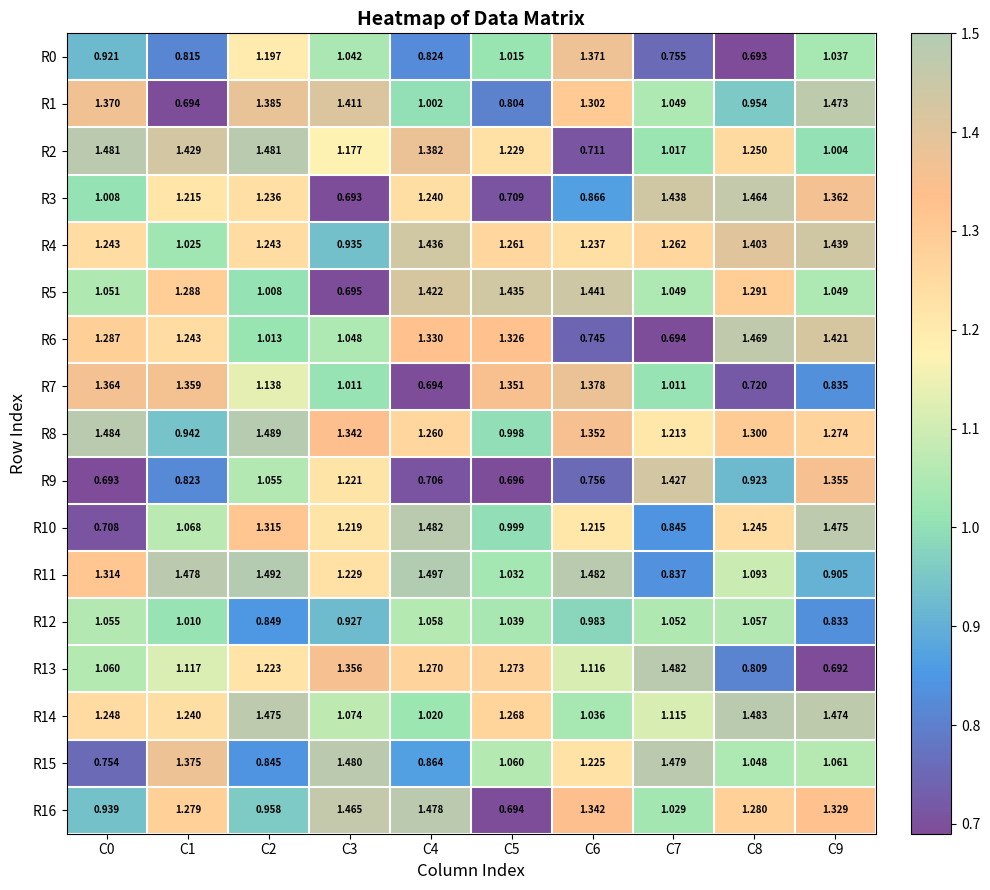

Which label corresponds to the largest value in the chart?

C4